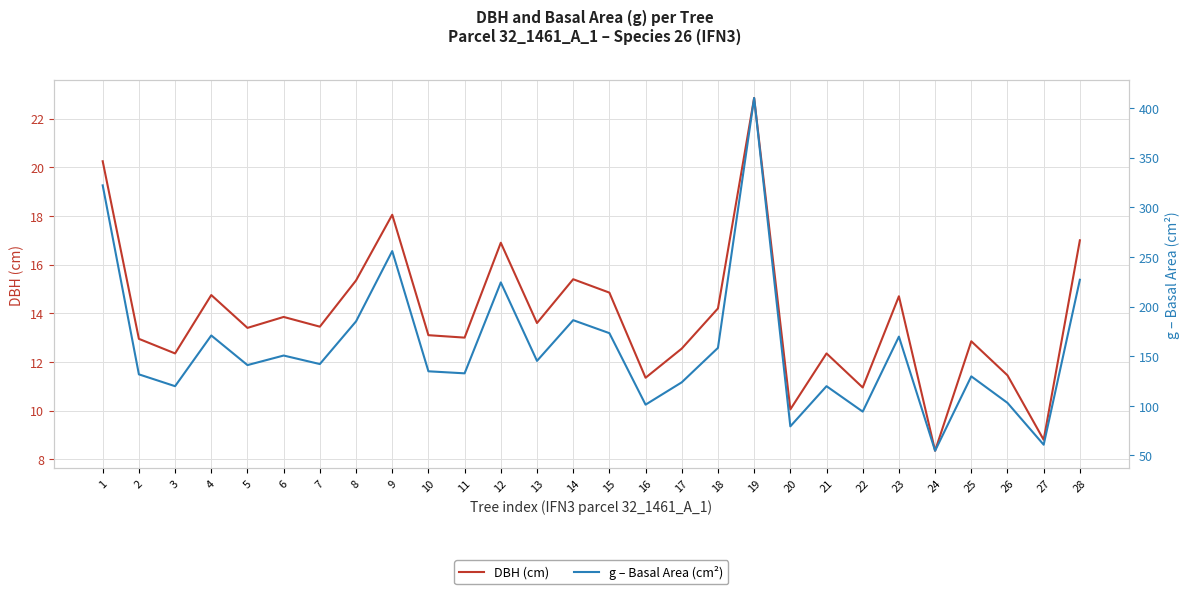

At which label is DBH (cm) closest to 15?

15